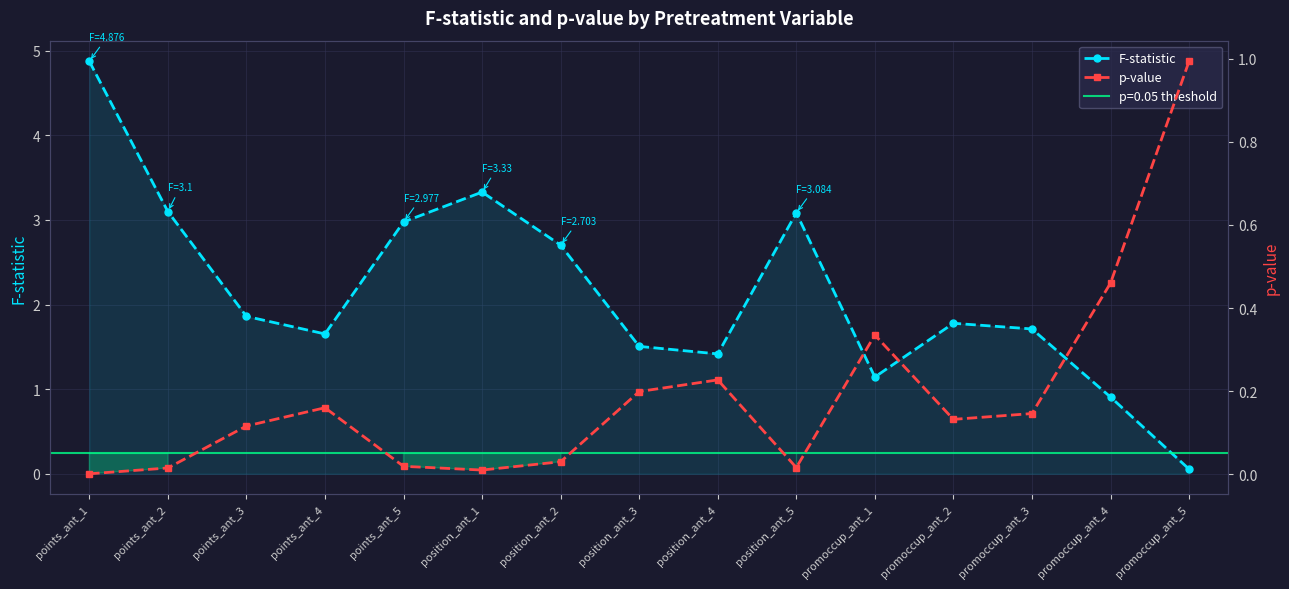

Is it true that p-value equals 0.0 at position_ant_1?

True